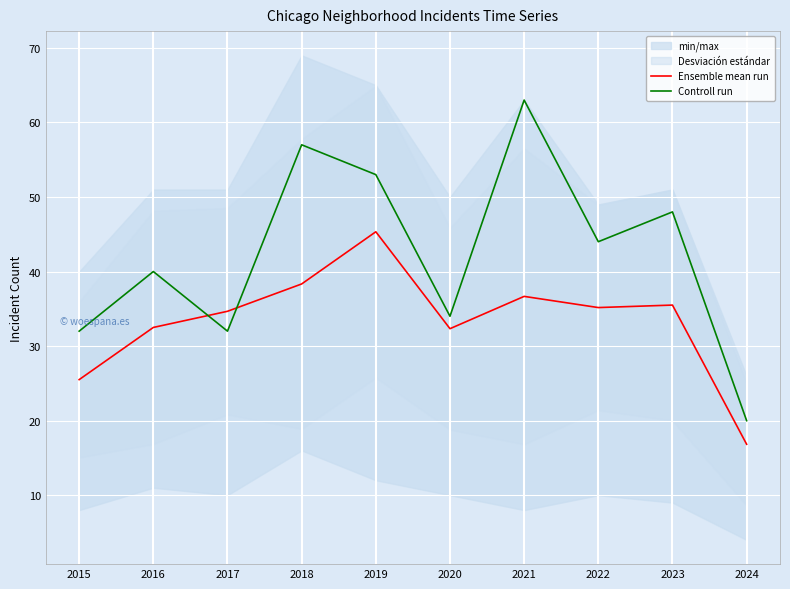

What is the value of the Ensemble mean run point at the 8th from the left?

35.2